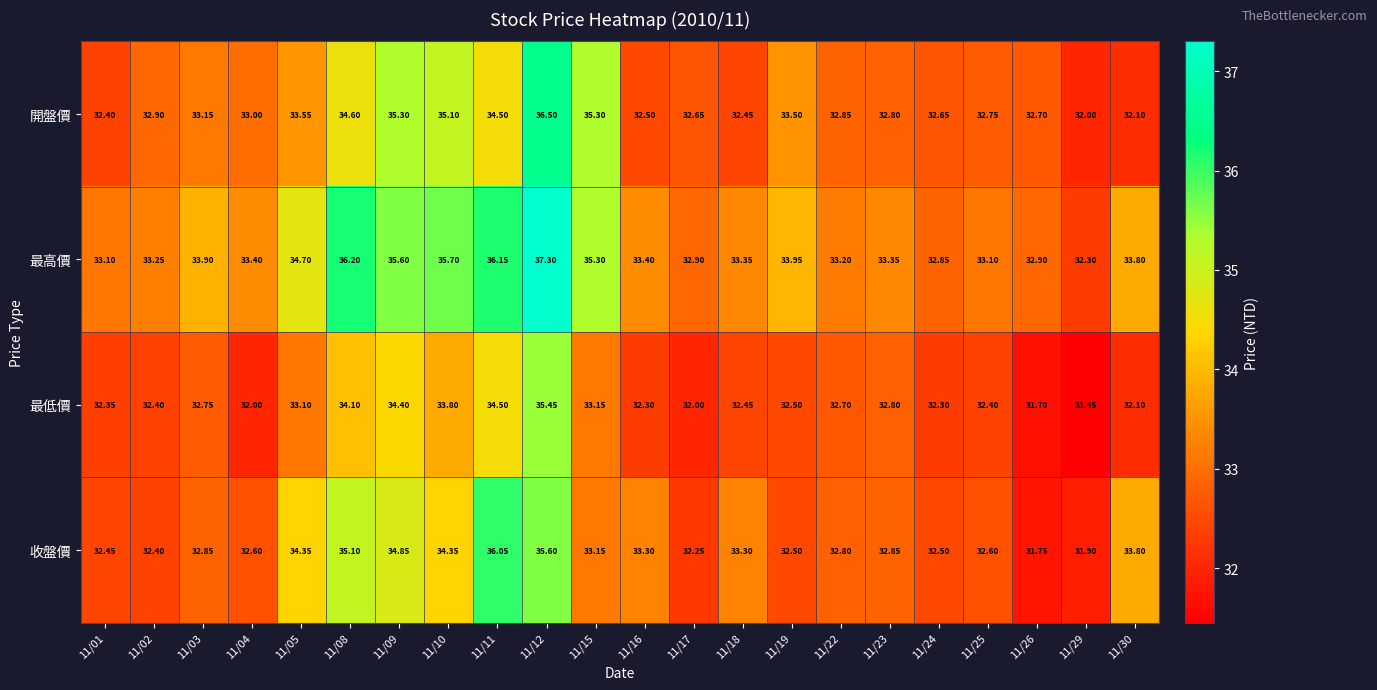

Which series has the widest spread of values?

最高價